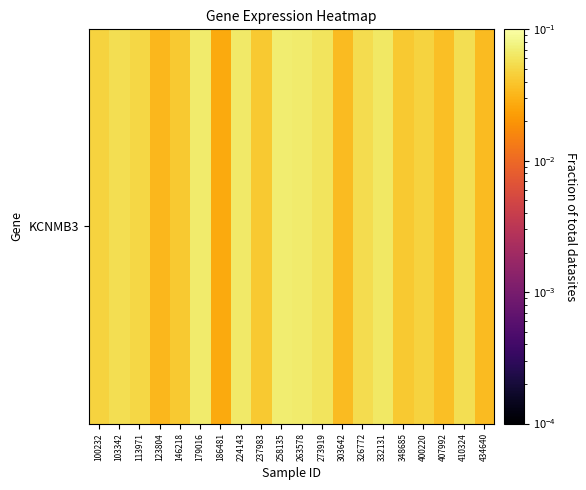

What is the sum of all values?

1.0